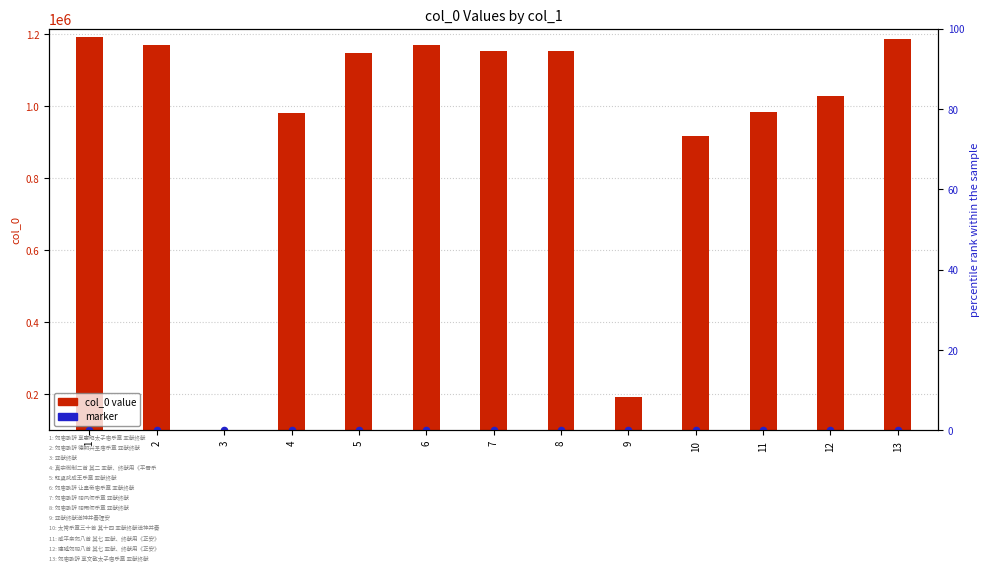

Is the value of col_0 value at 9 greater than the value of marker at 13?

No